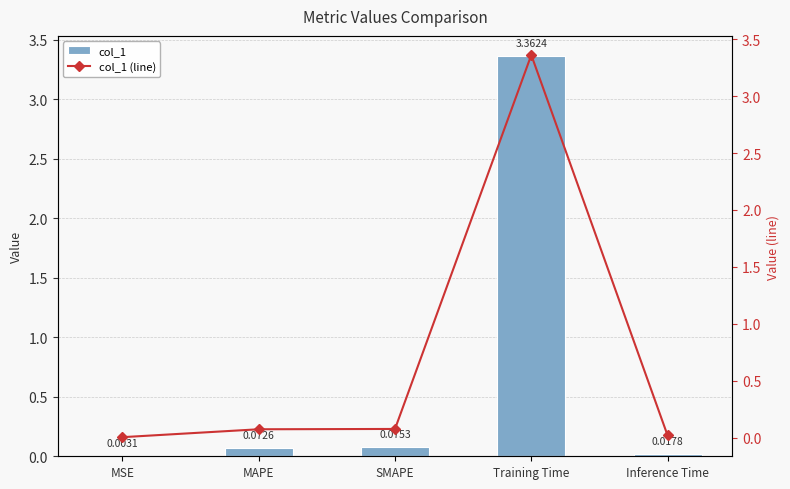

What is the total value across all series at SMAPE?

0.2